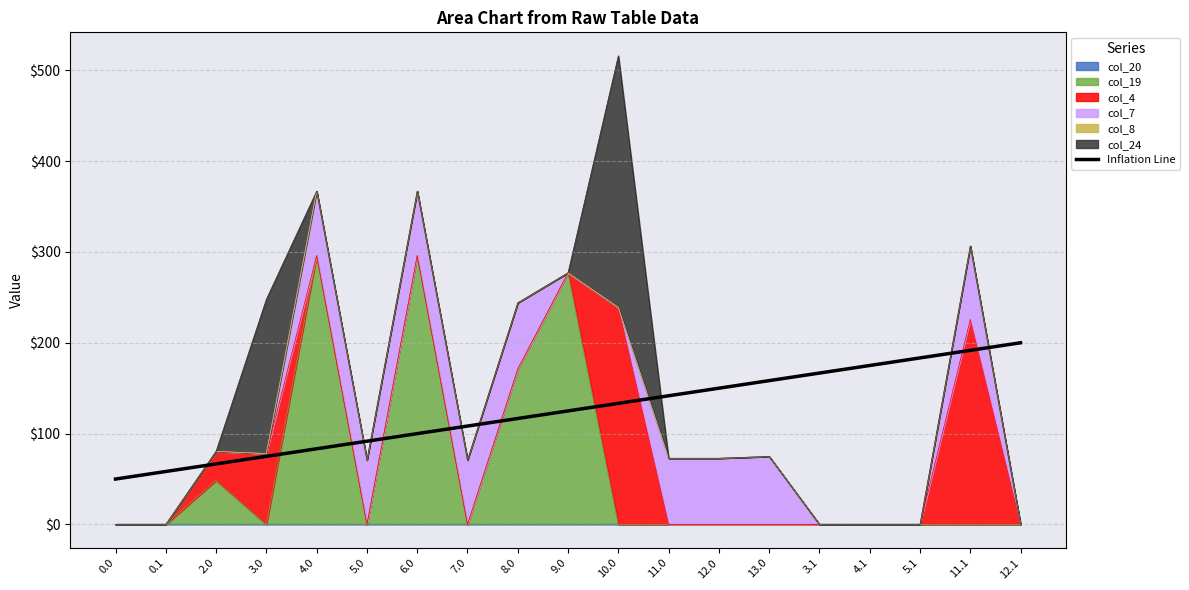

What is the average value?

125.0